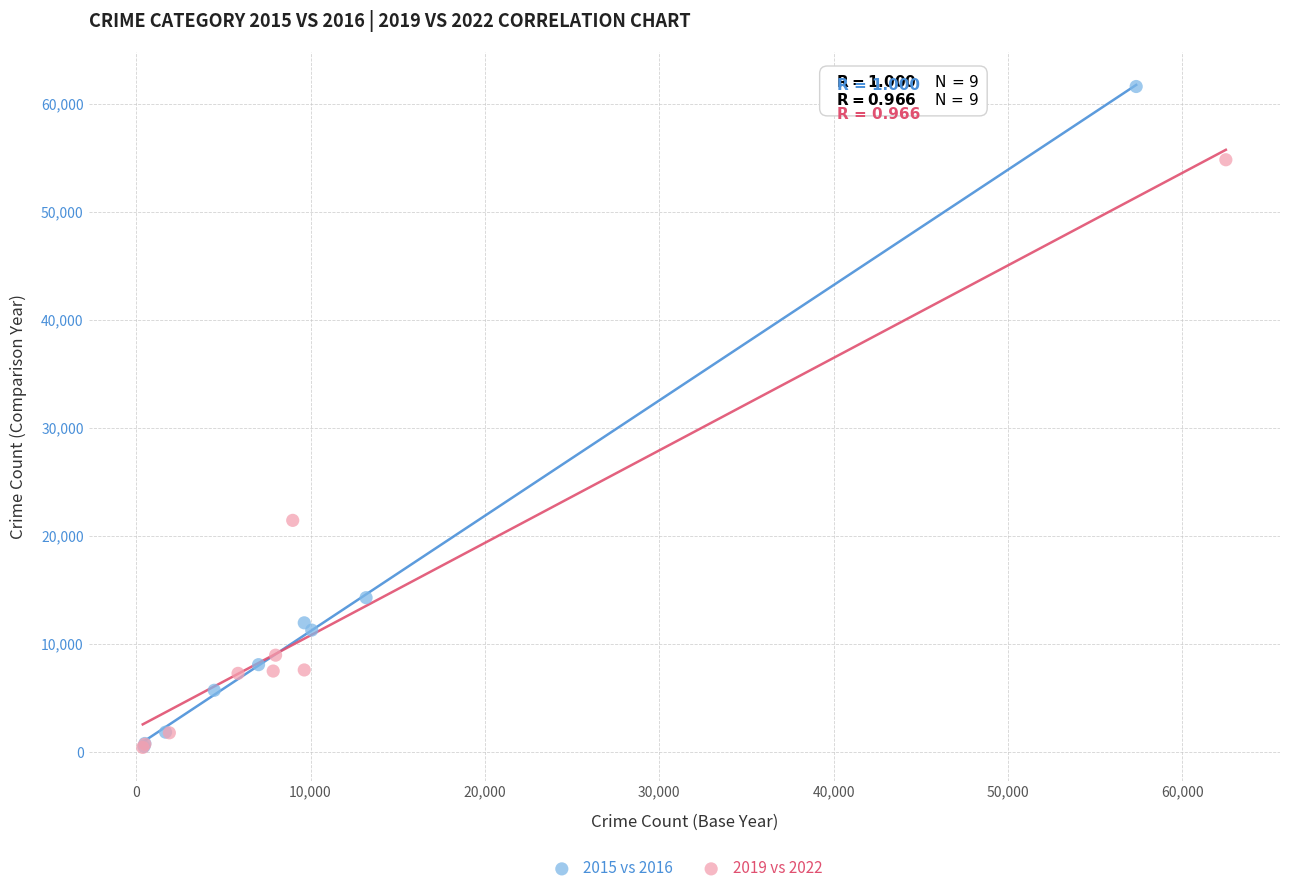

Which series has the largest Y range (max minus min)?

2015 vs 2016